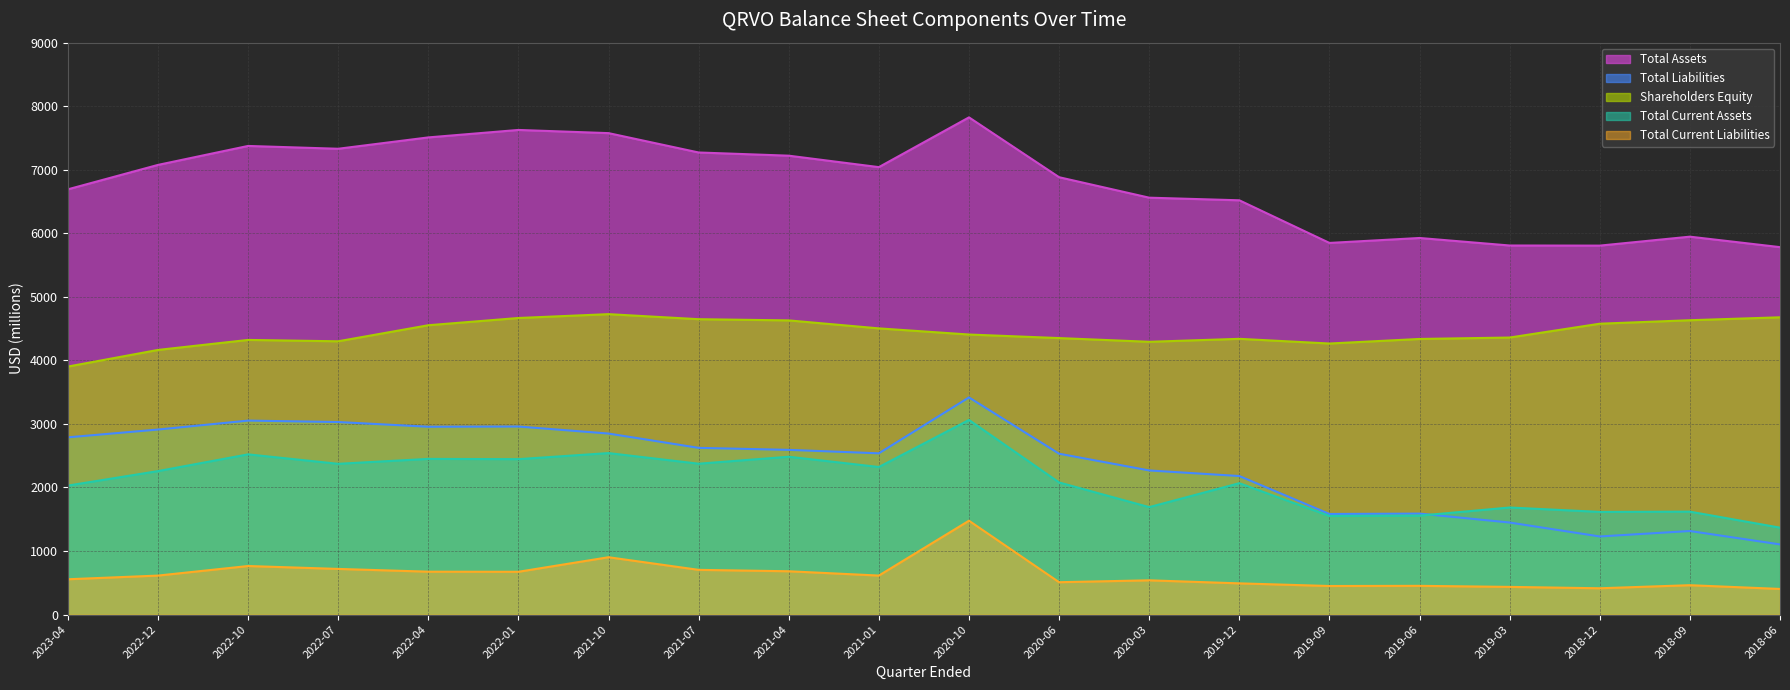

What position from the right is 2022-10?

18